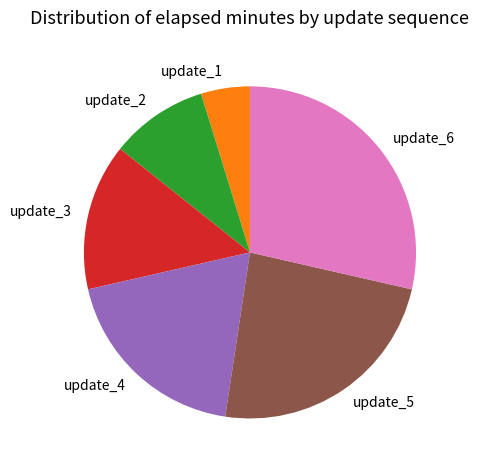

Does any single category account for the majority?

No